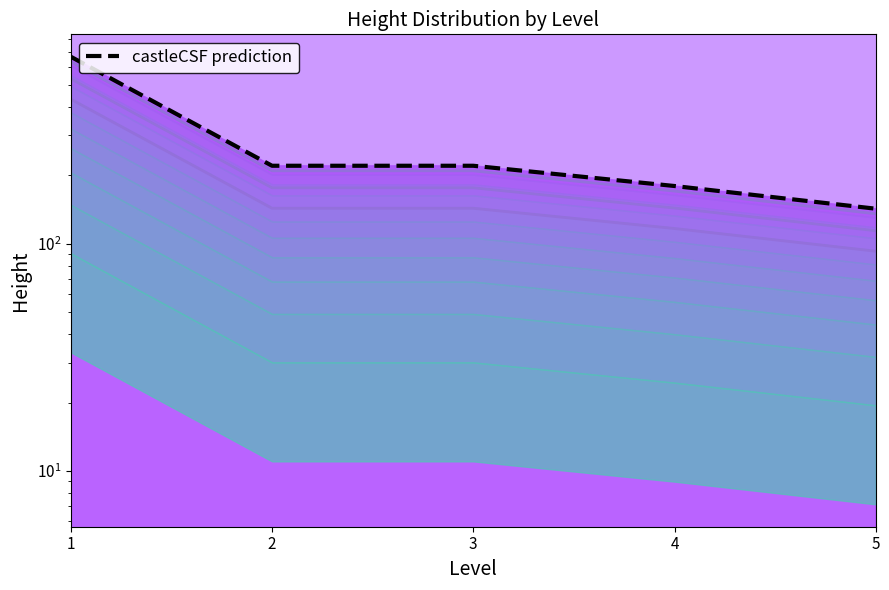

What is the value of the height x0.65 point at the 1st from the left?

432.9